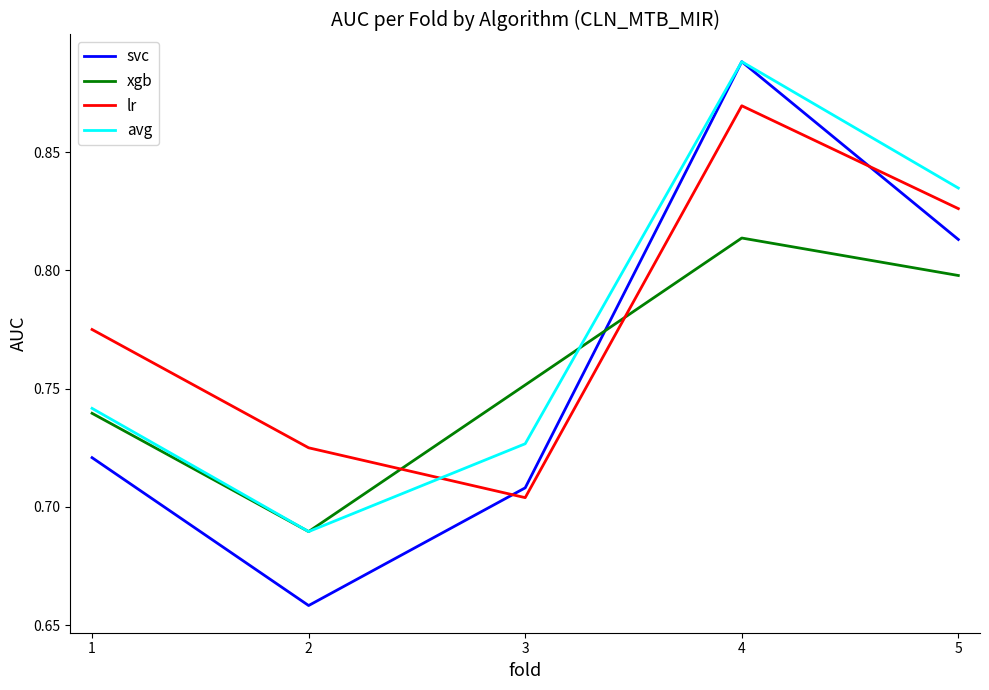

Which series has the largest range (max minus min)?

svc